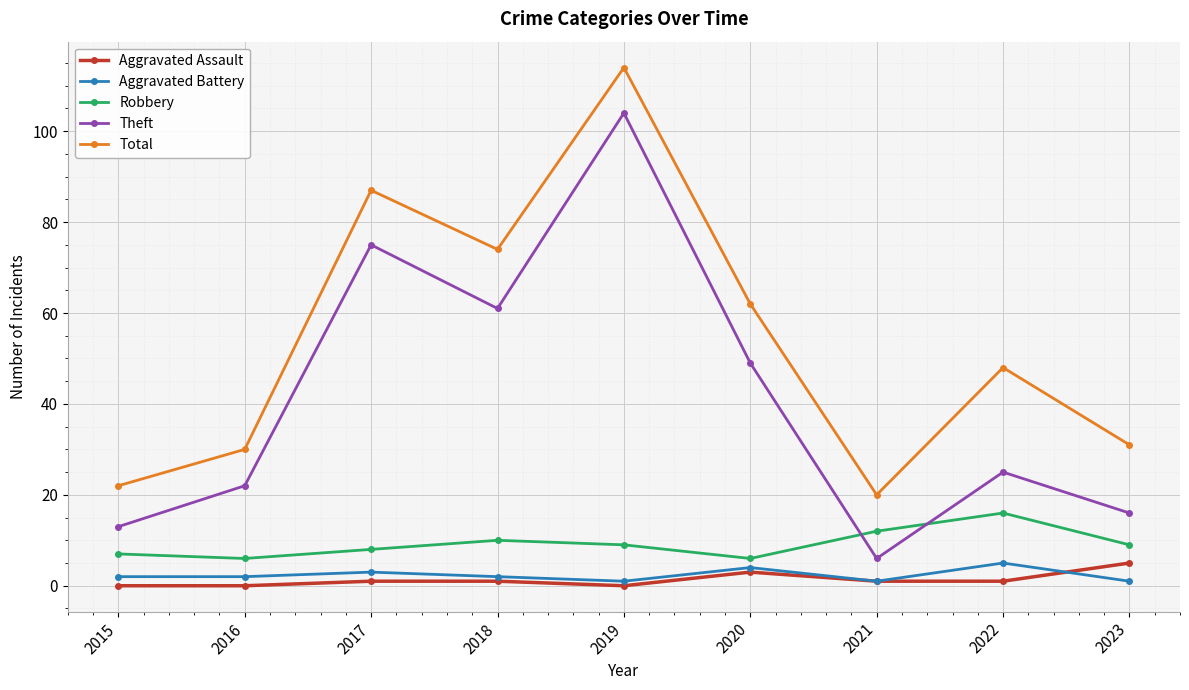

What is the difference between the maximum and second lowest values in the Aggravated Battery series?

4